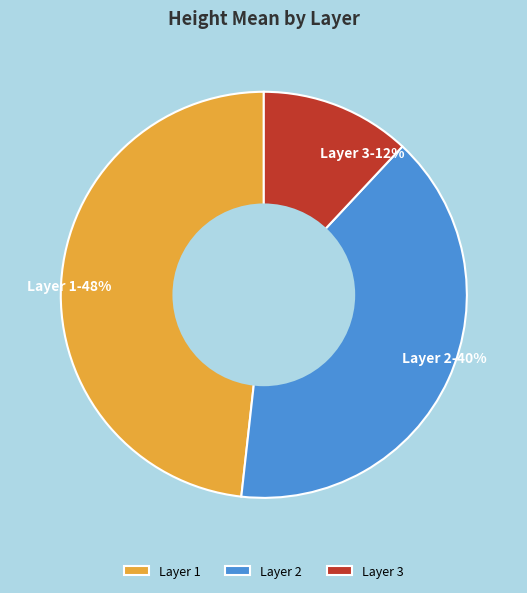

To the nearest percent, what is the difference between the Layer 3 and Layer 1 slice percentages?

36%